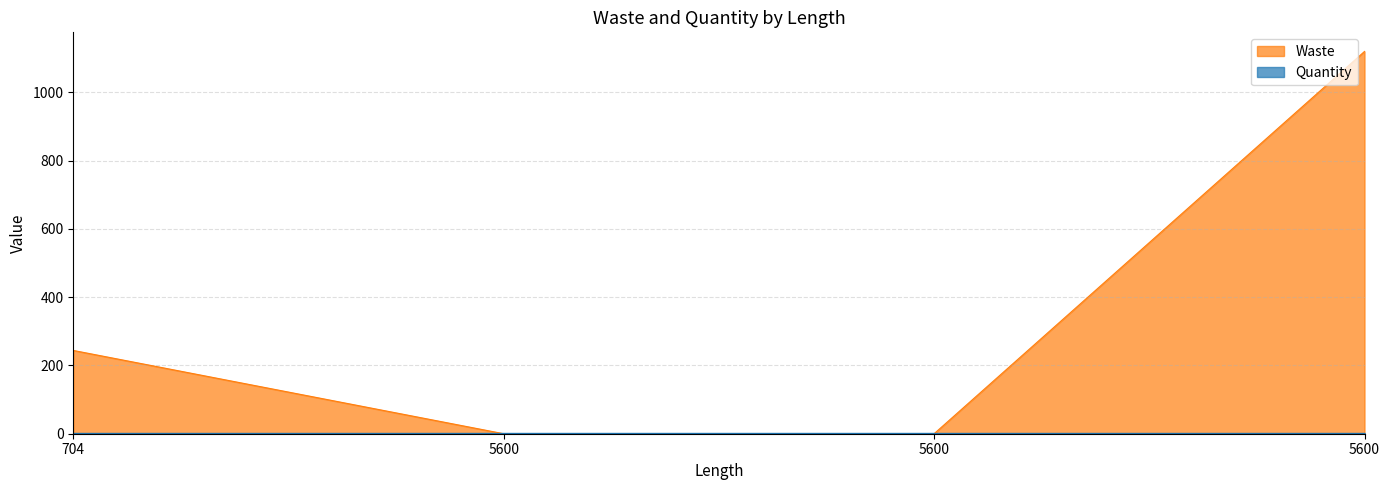

What is the change in value from 704 to 5600?

-244